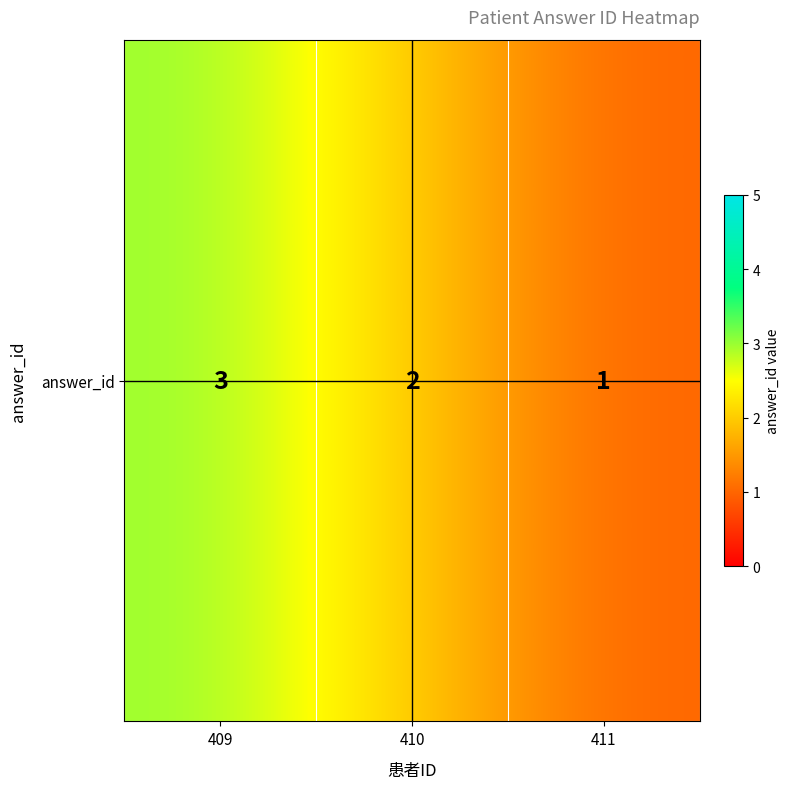

Rank the categories by value from highest to lowest.

409, 410, 411